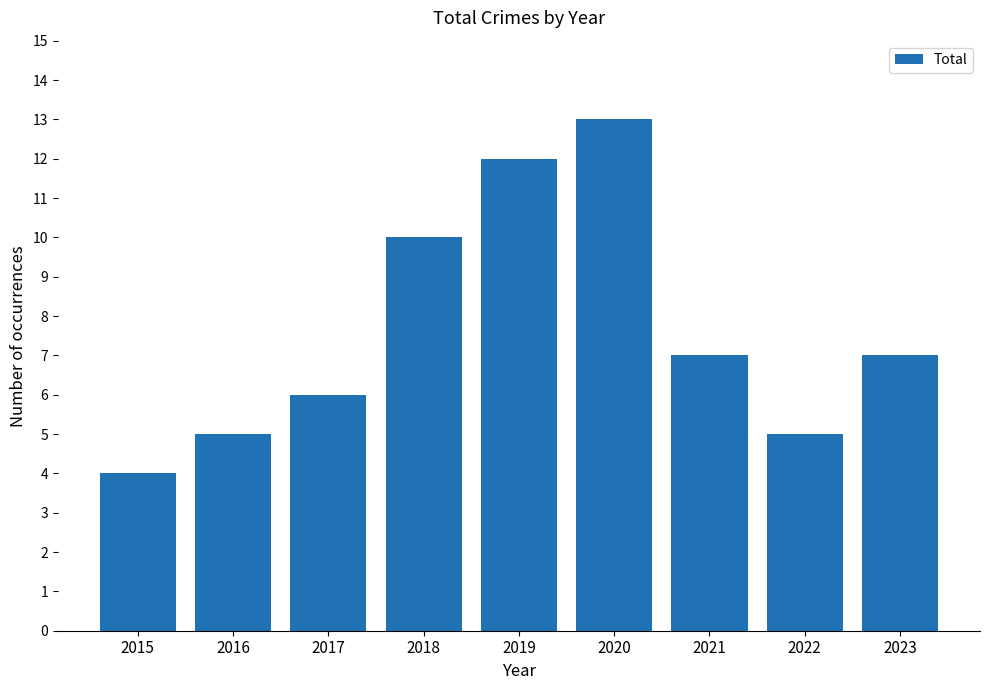

What is the difference between the maximum and second lowest values?

8